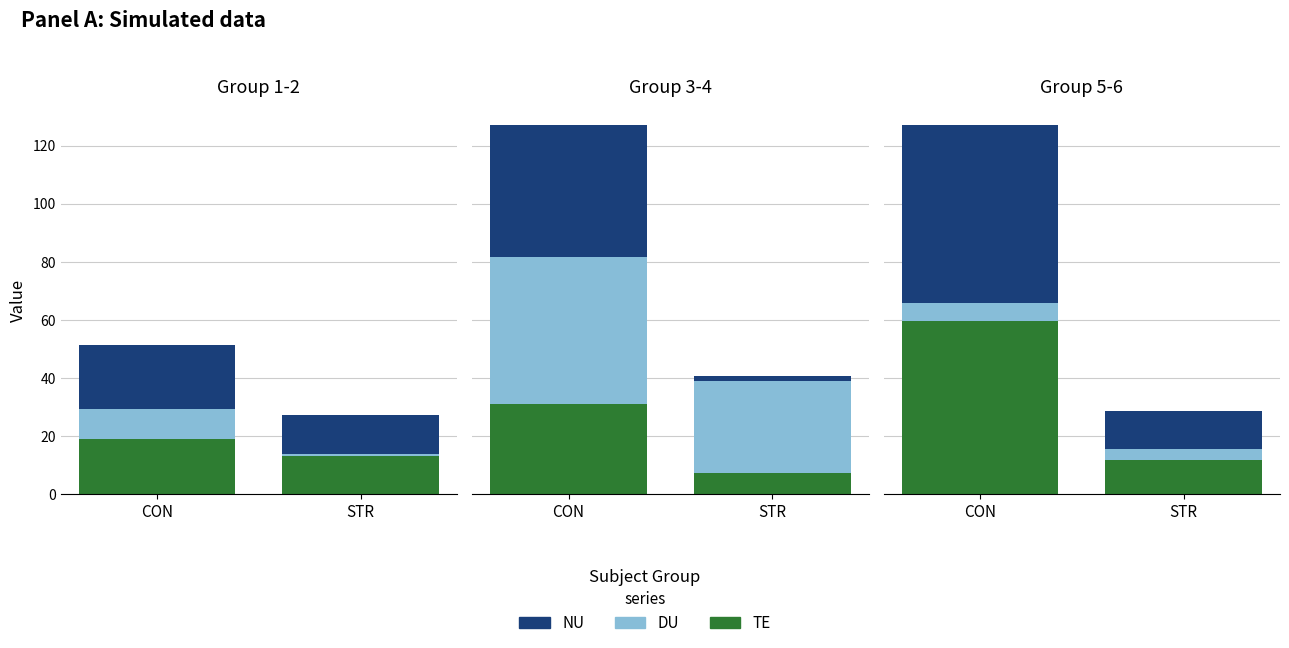

Does the chart contain any negative values?

No